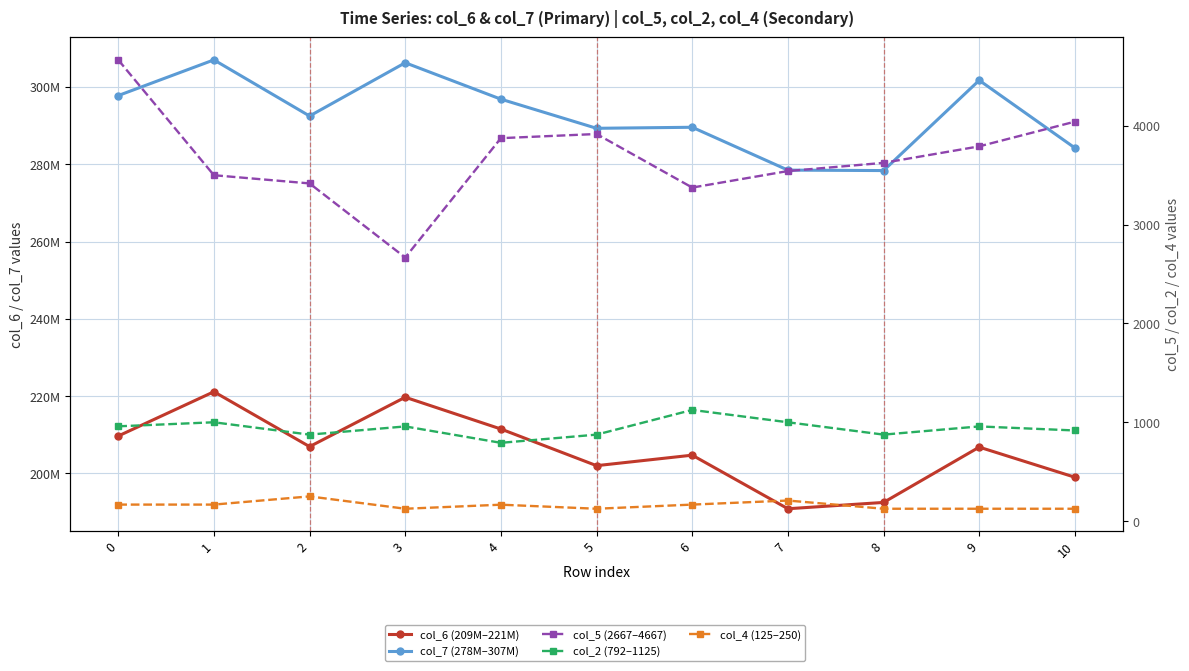

Is this an area chart (filled region under the line)?

No